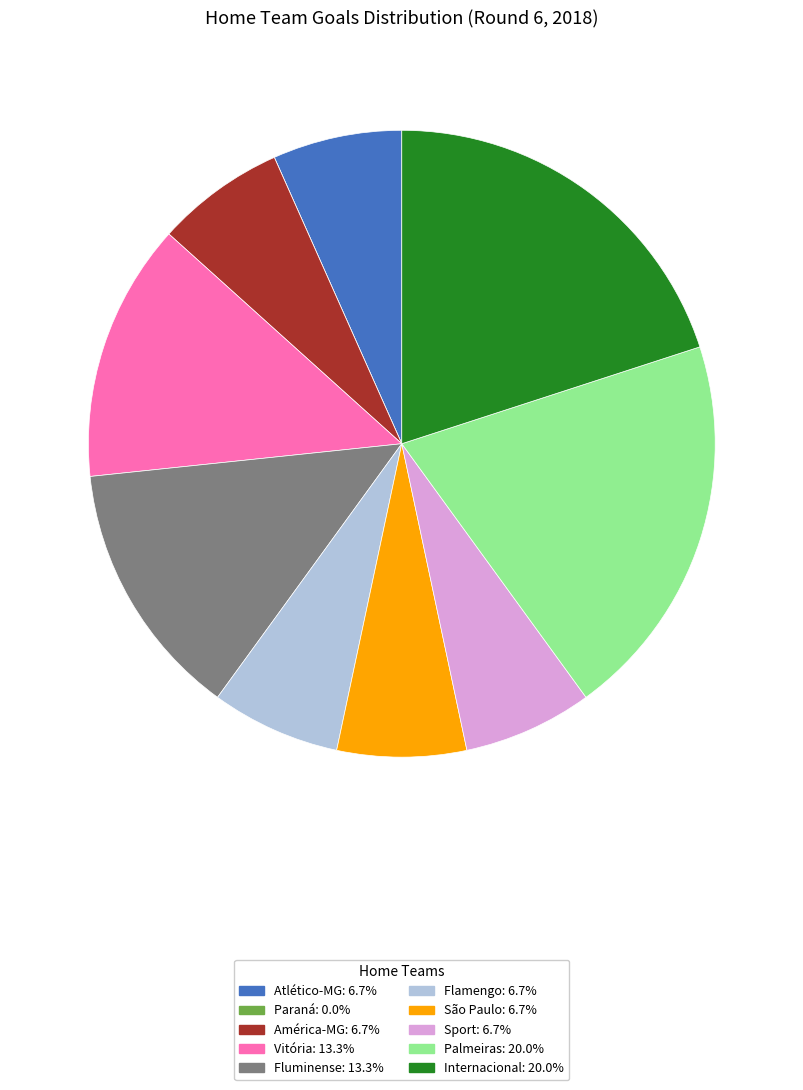

Is the sum of São Paulo: 6.7% and América-MG: 6.7% greater than half?

No